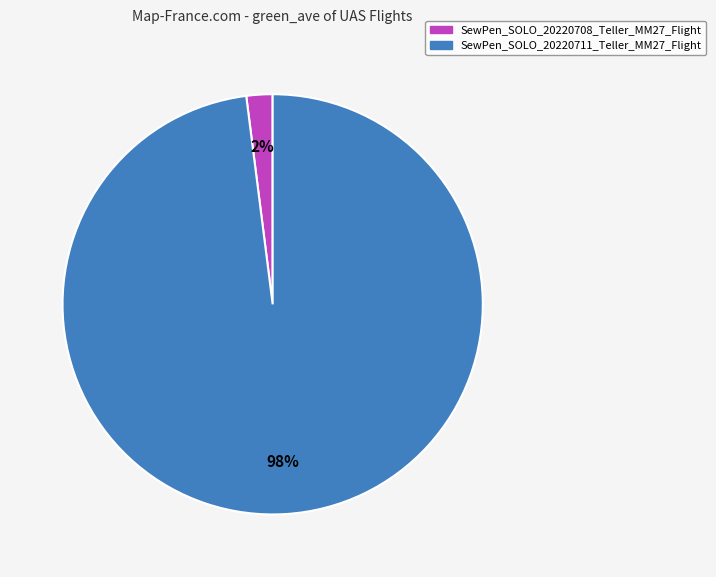

Is there a majority slice in this chart?

Yes